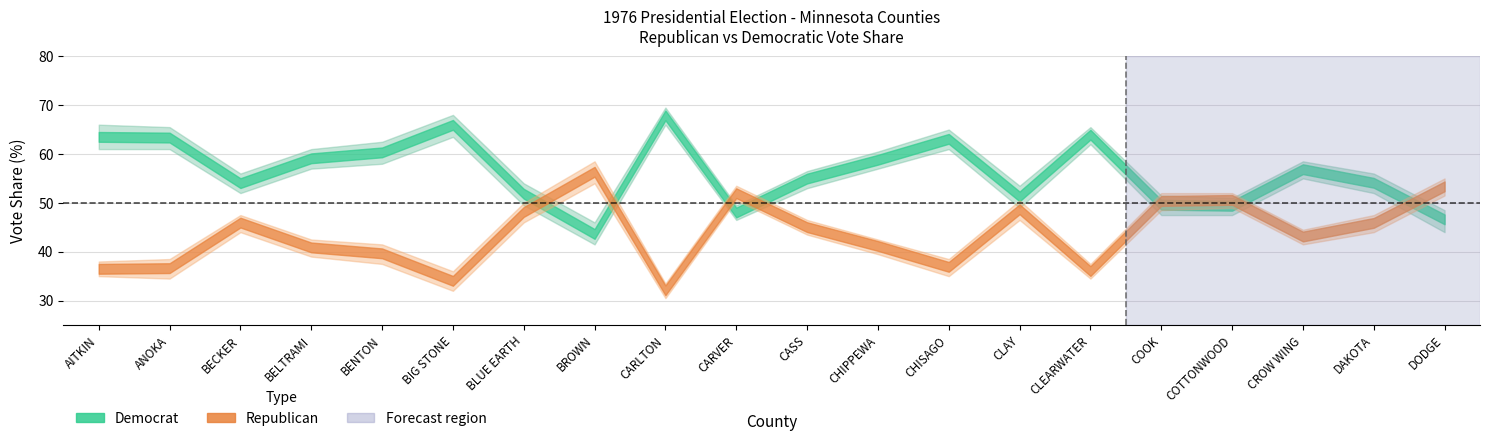

Is the value of RepVotesMajorPercent at CARLTON greater than the value of DemVotesMajorPercent at CHISAGO?

No